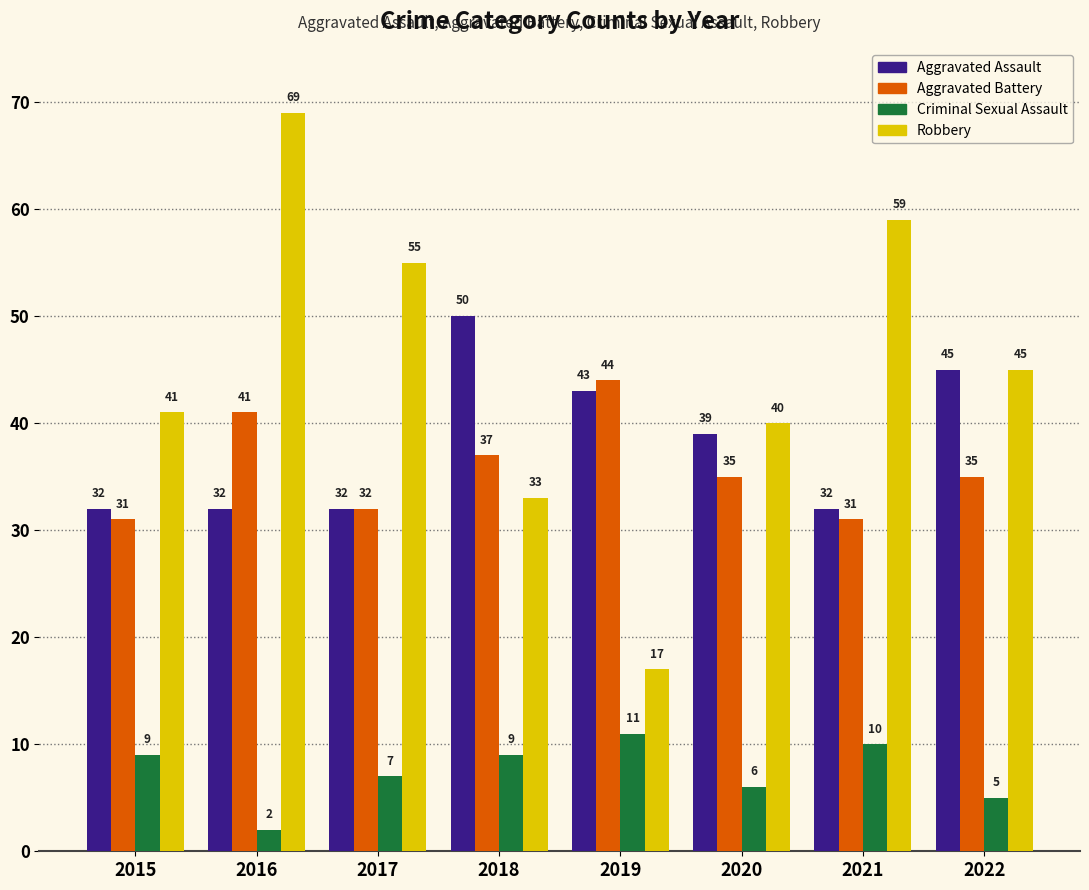

What is the smallest value displayed?

2